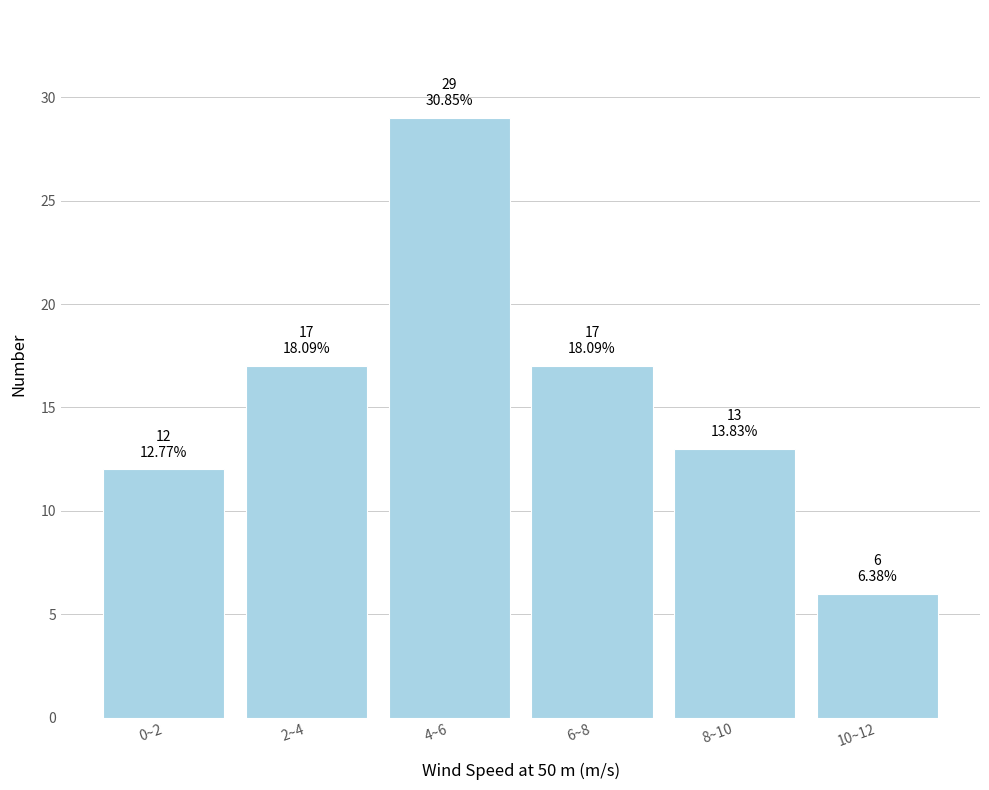

Reading left to right, extract all data points from this chart.

0~2=12	2~4=17	4~6=29	6~8=17	8~10=13	10~12=6